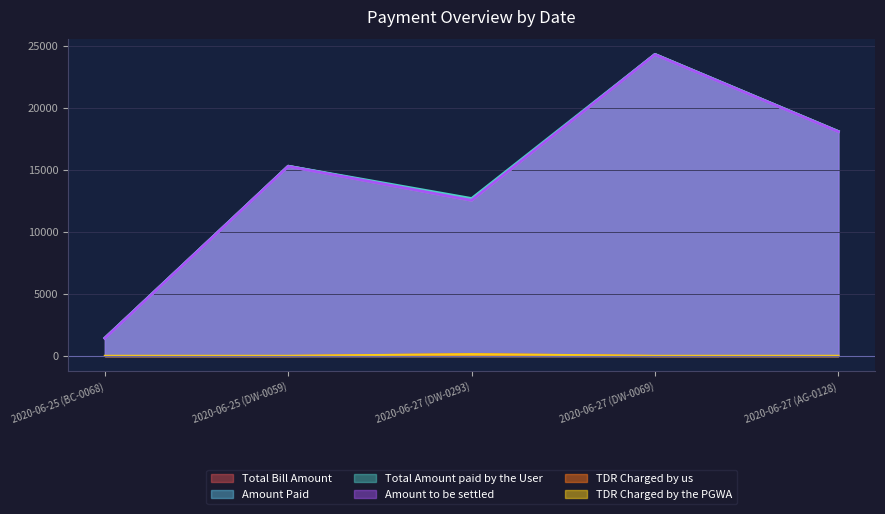

What is the difference between the highest and lowest values at 2020-06-25 (DW-0059)?

15313.0